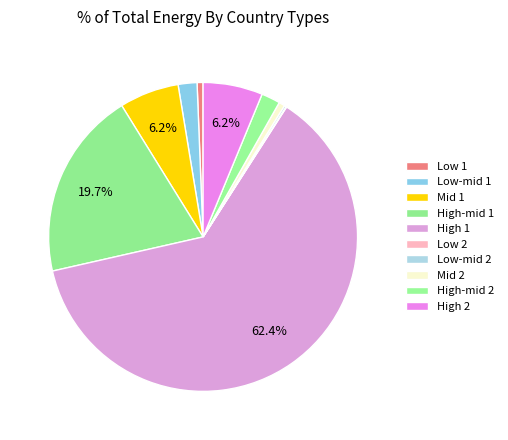

True or false: Low-mid 2 accounts for 7% of the total.

False